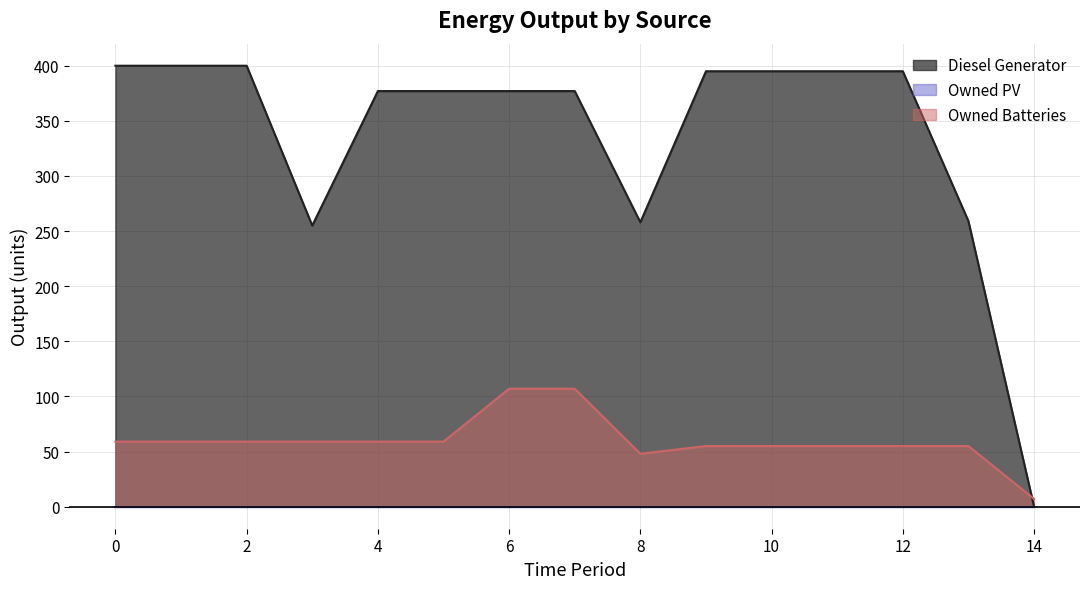

True or false: Diesel Generator and Owned Batteries cross at least once.

True